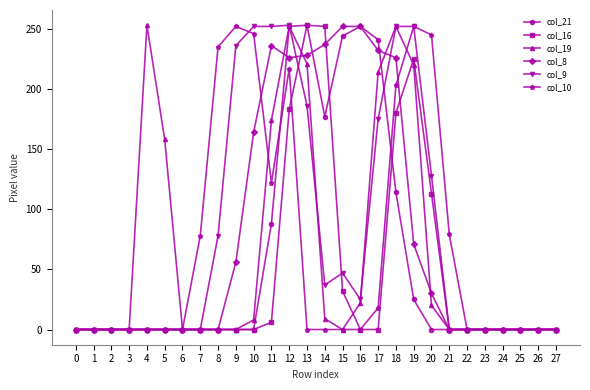

True or false: col_10 has more than 2 interior local peaks.

True